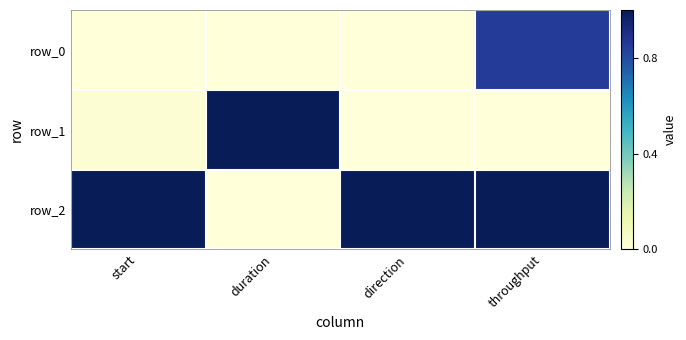

What is the greatest value displayed?

1.0